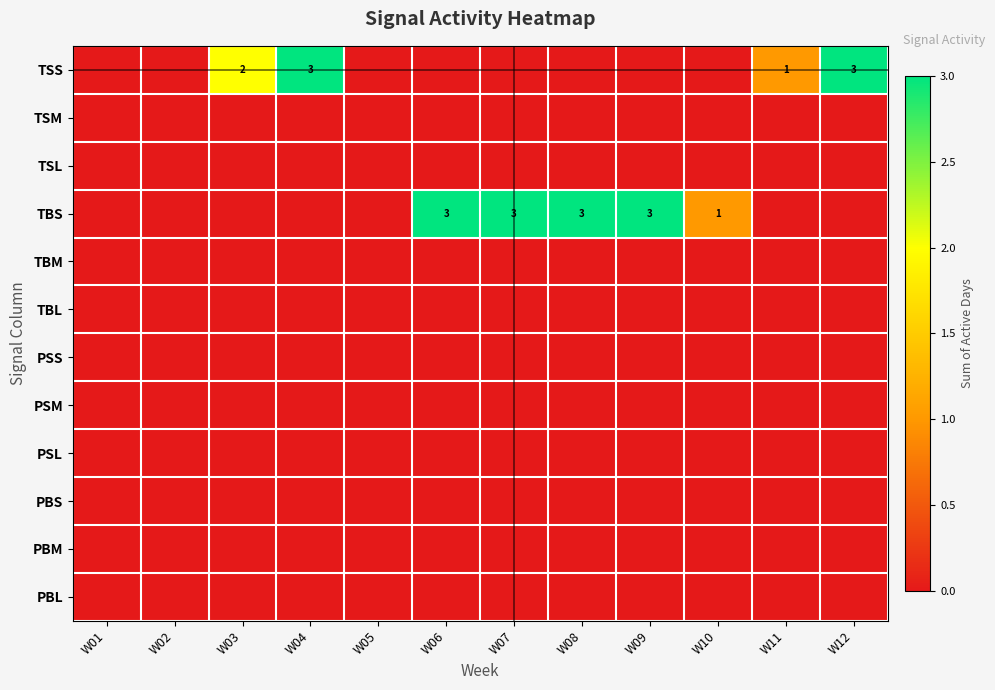

Which label corresponds to the smallest value in the chart?

W01